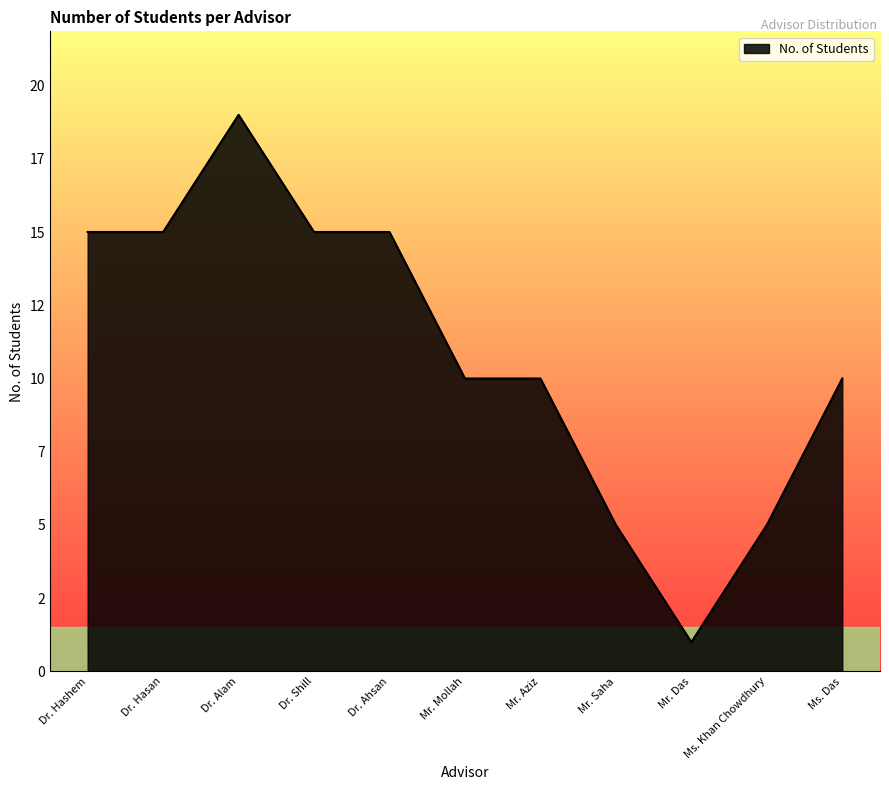

Is this an area chart (filled region under the line)?

Yes